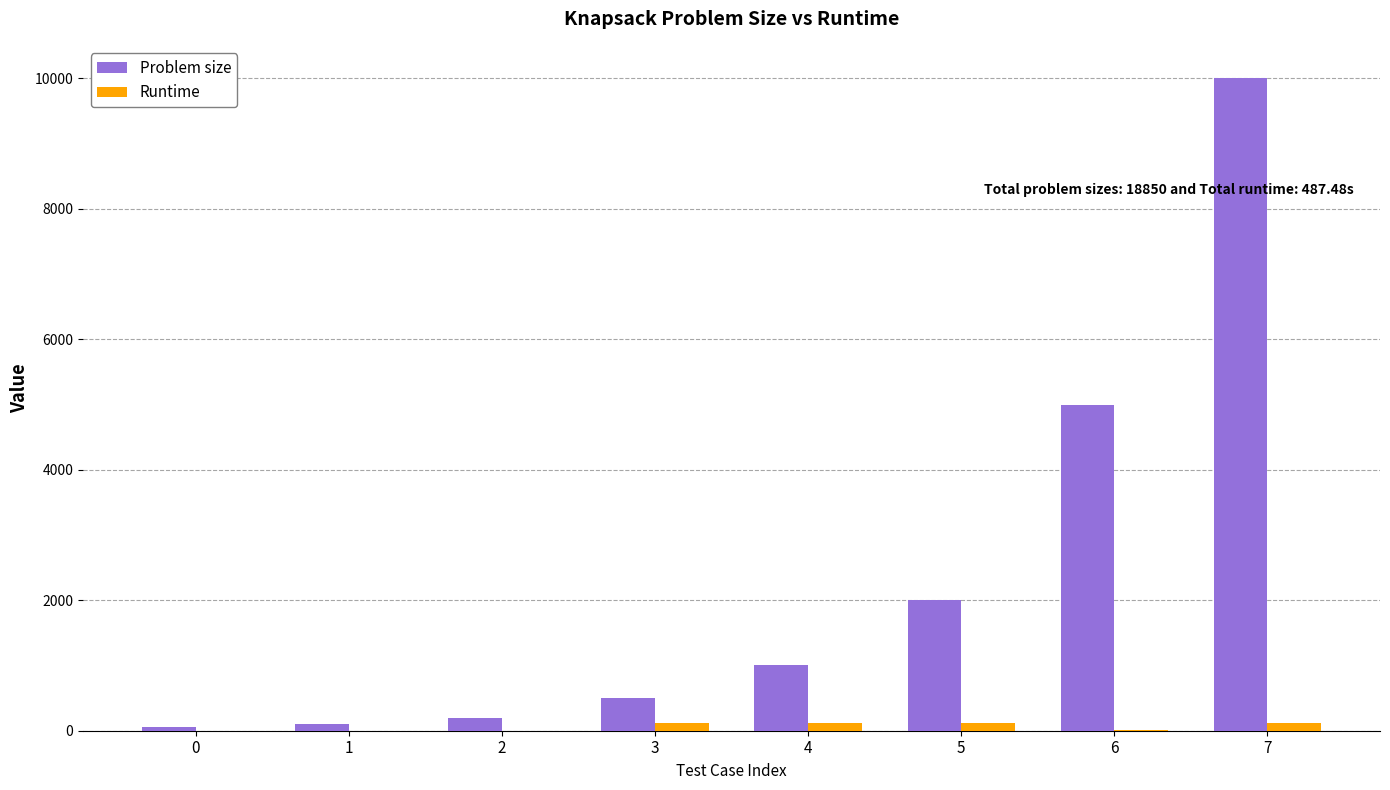

Does the chart contain stacked bars?

No